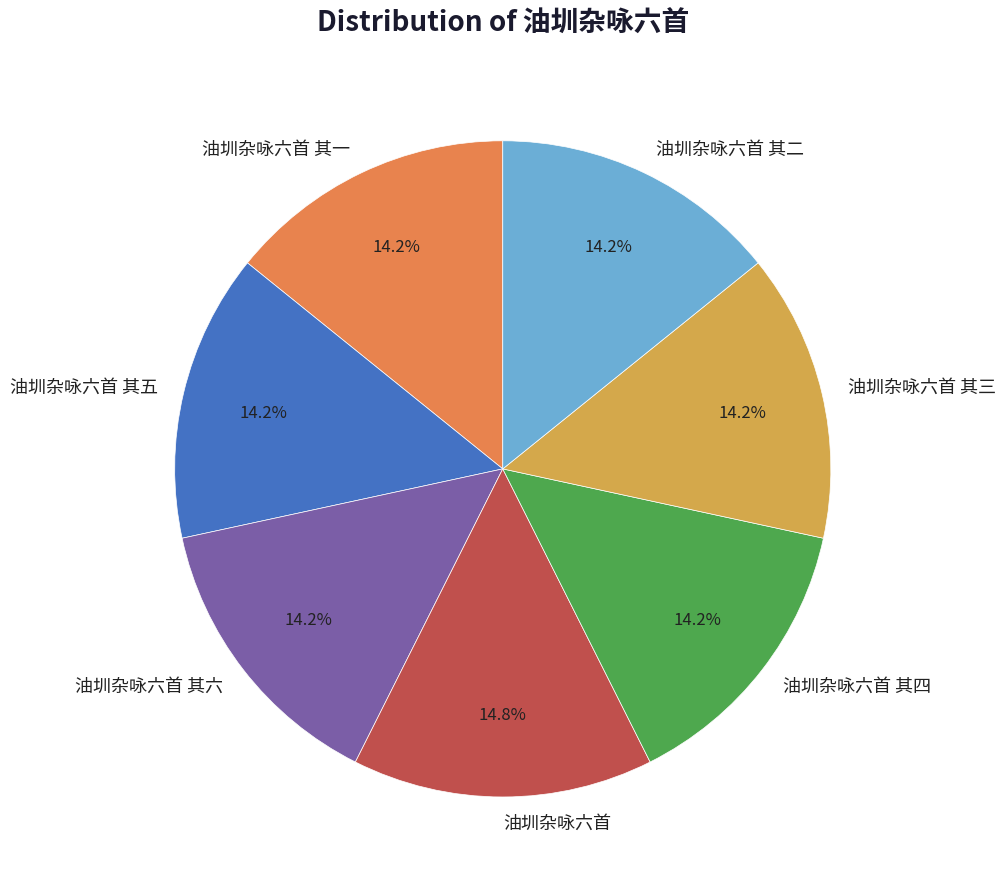

Which category has the biggest portion of the pie?

油圳杂咏六首